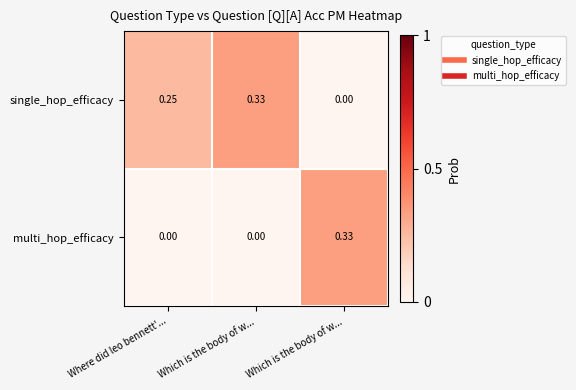

How many data points does each series have?

3